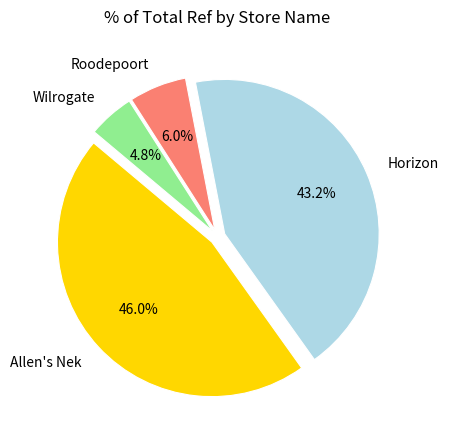

What percentage do Roodepoort and Horizon together represent?

49.2%